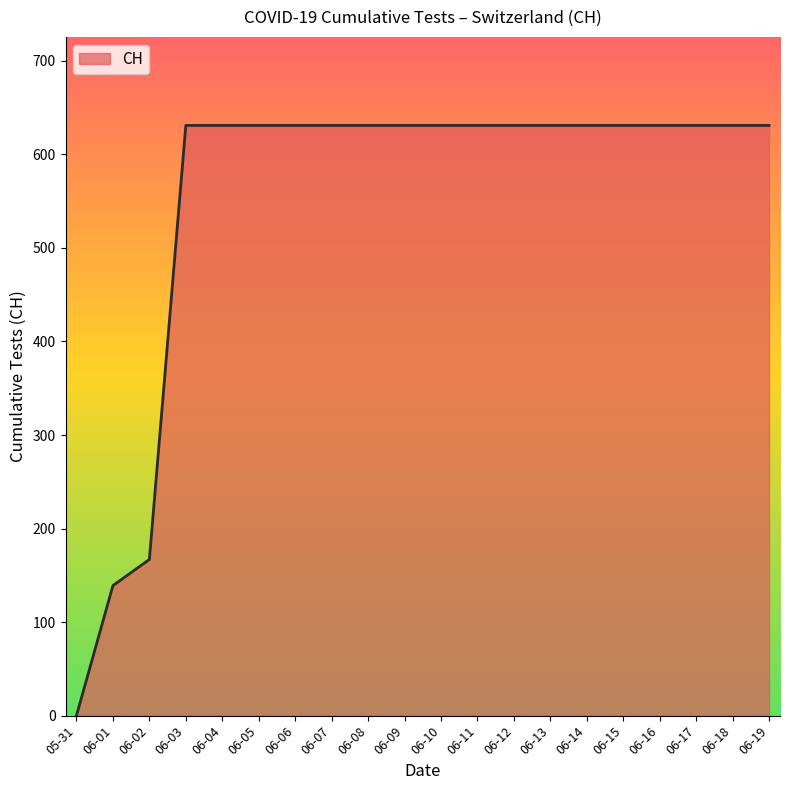

What is the difference between the maximum and minimum values?

631